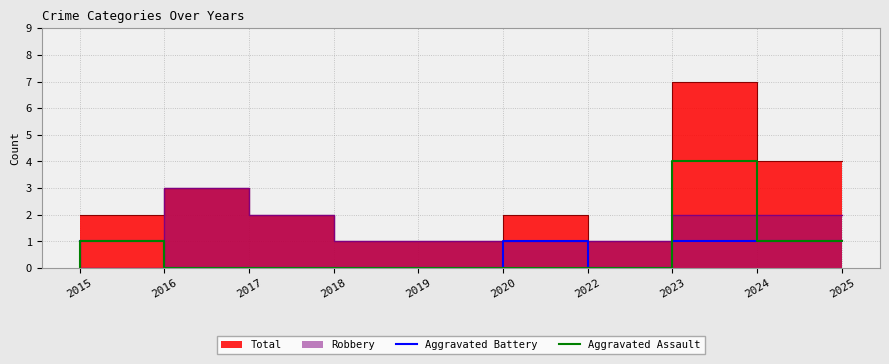

At which label is Aggravated Battery closest to 0?

2017